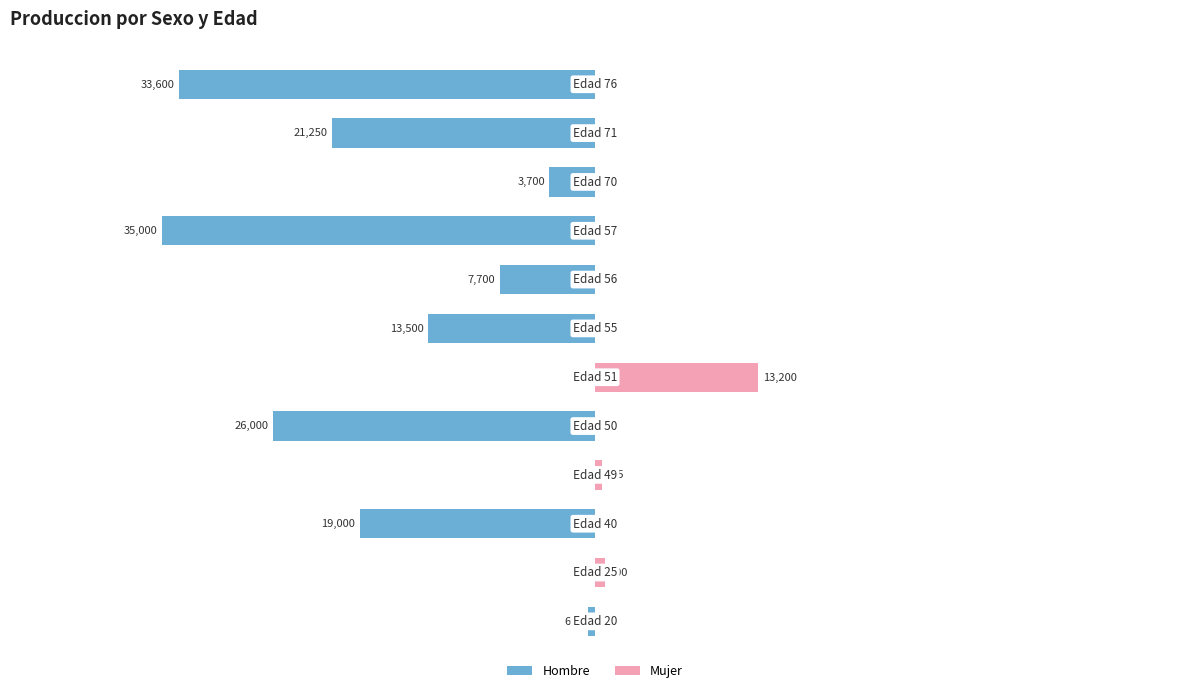

Rank the series by their average value, from lowest to highest.

Hombre, Mujer